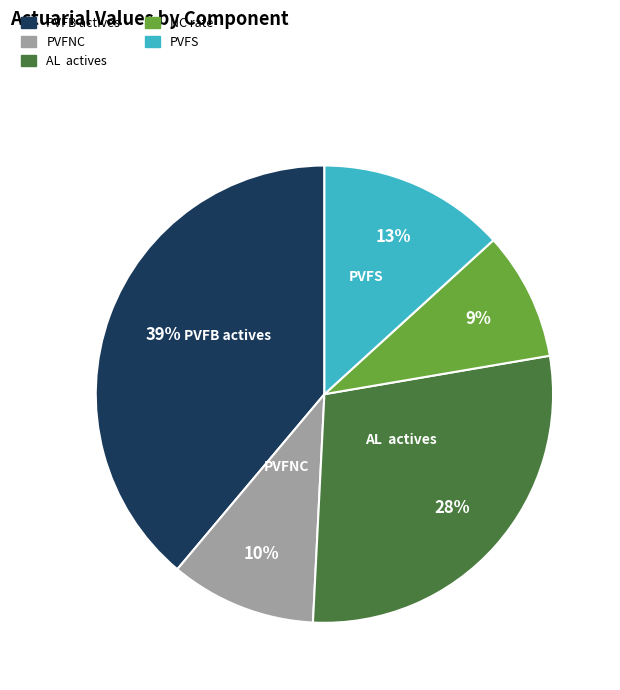

Does PVFS represent more than half of the total?

No